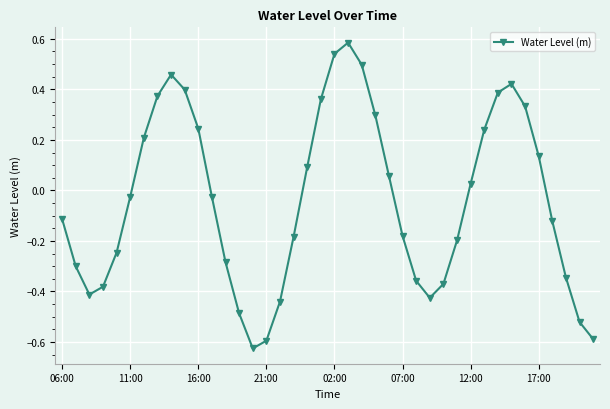

What is the difference between the second highest and minimum values?

1.2